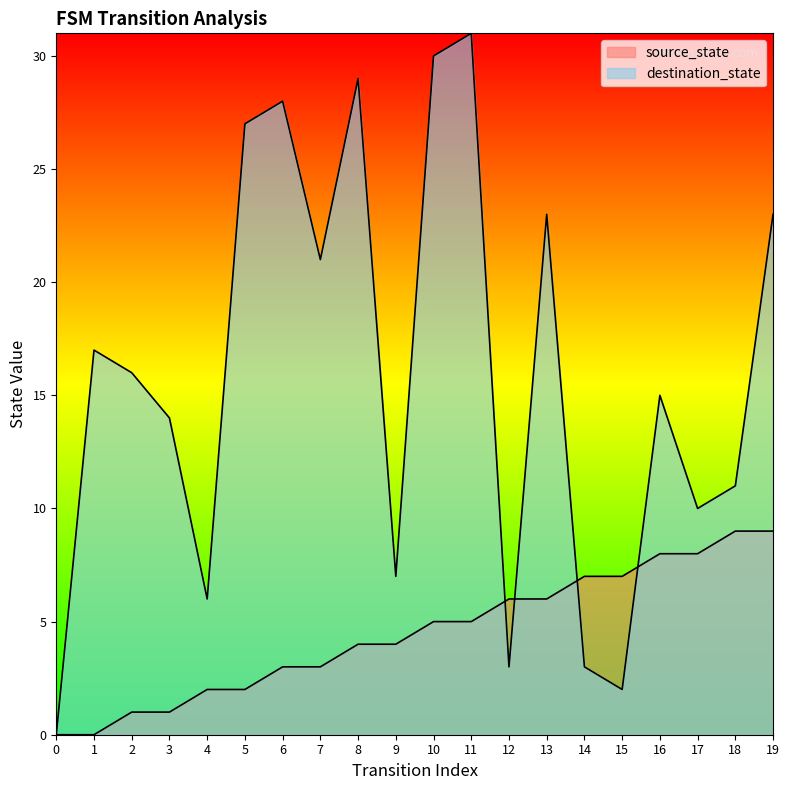

How many lines are shown in the chart?

2